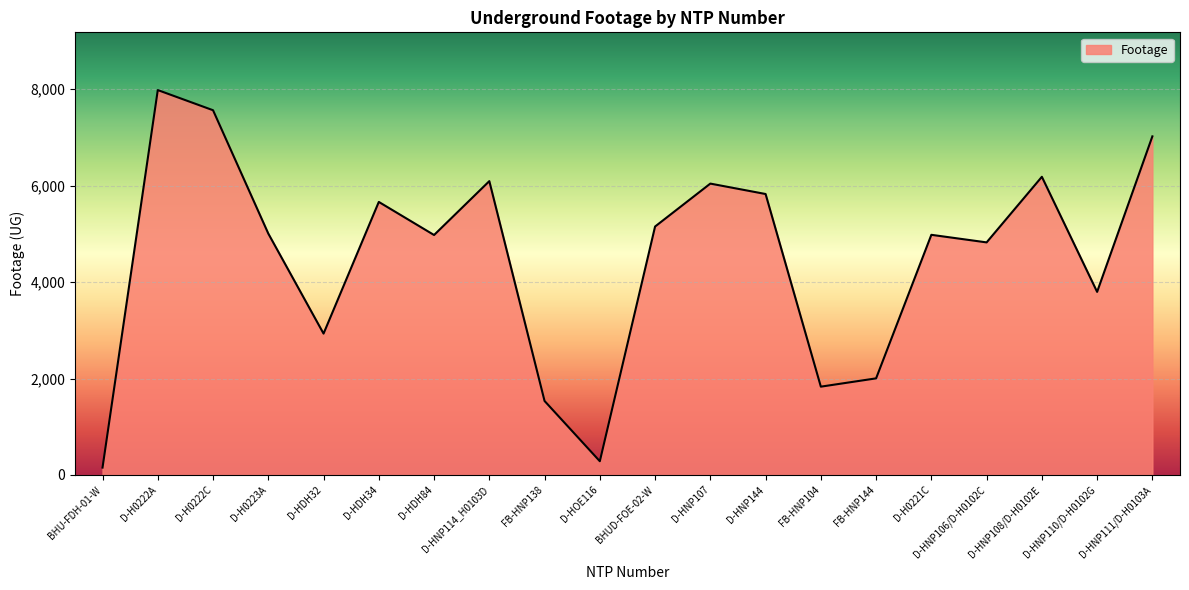

Approximately how many times larger is the value at D-HDH34 compared to D-HOE116?

19.9